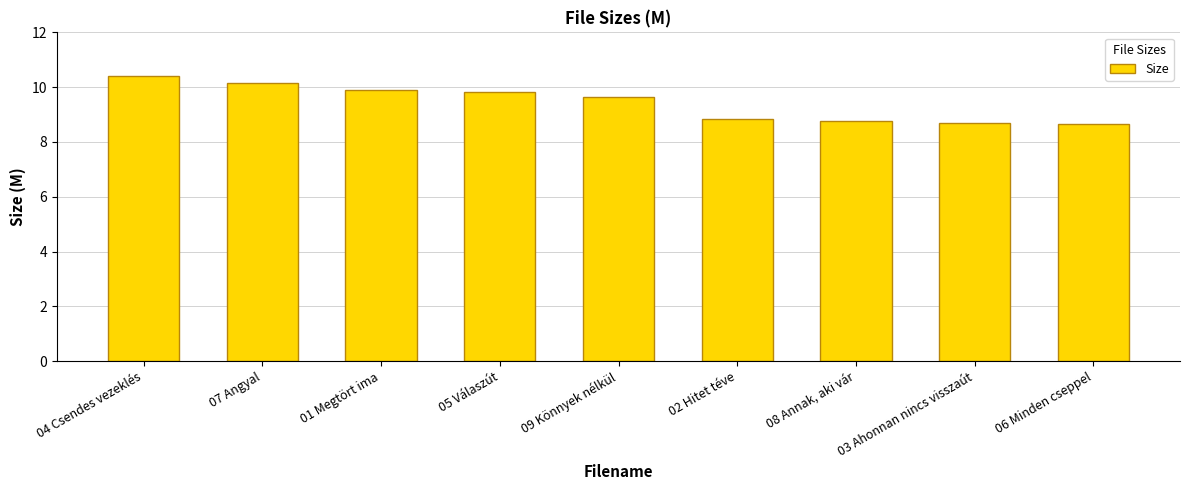

How many values are below 9?

4